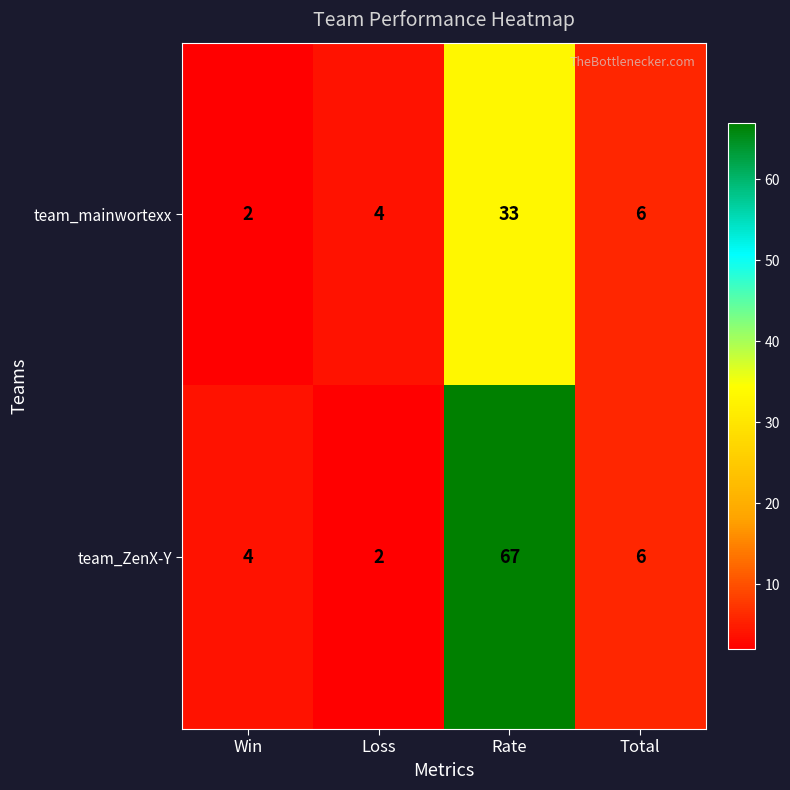

At which label is team_mainwortexx closest to 17?

Total